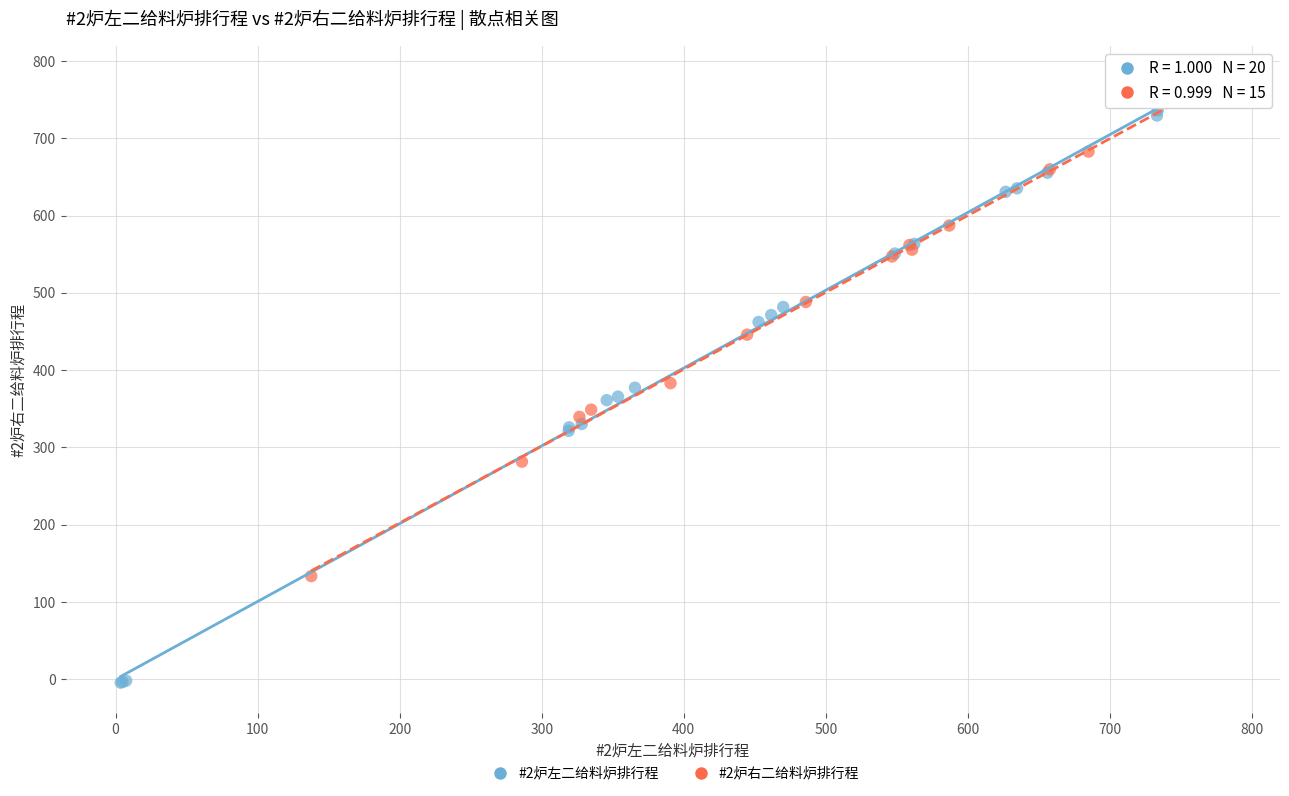

Which series contains the lowest Y value?

#2炉左二给料炉排行程